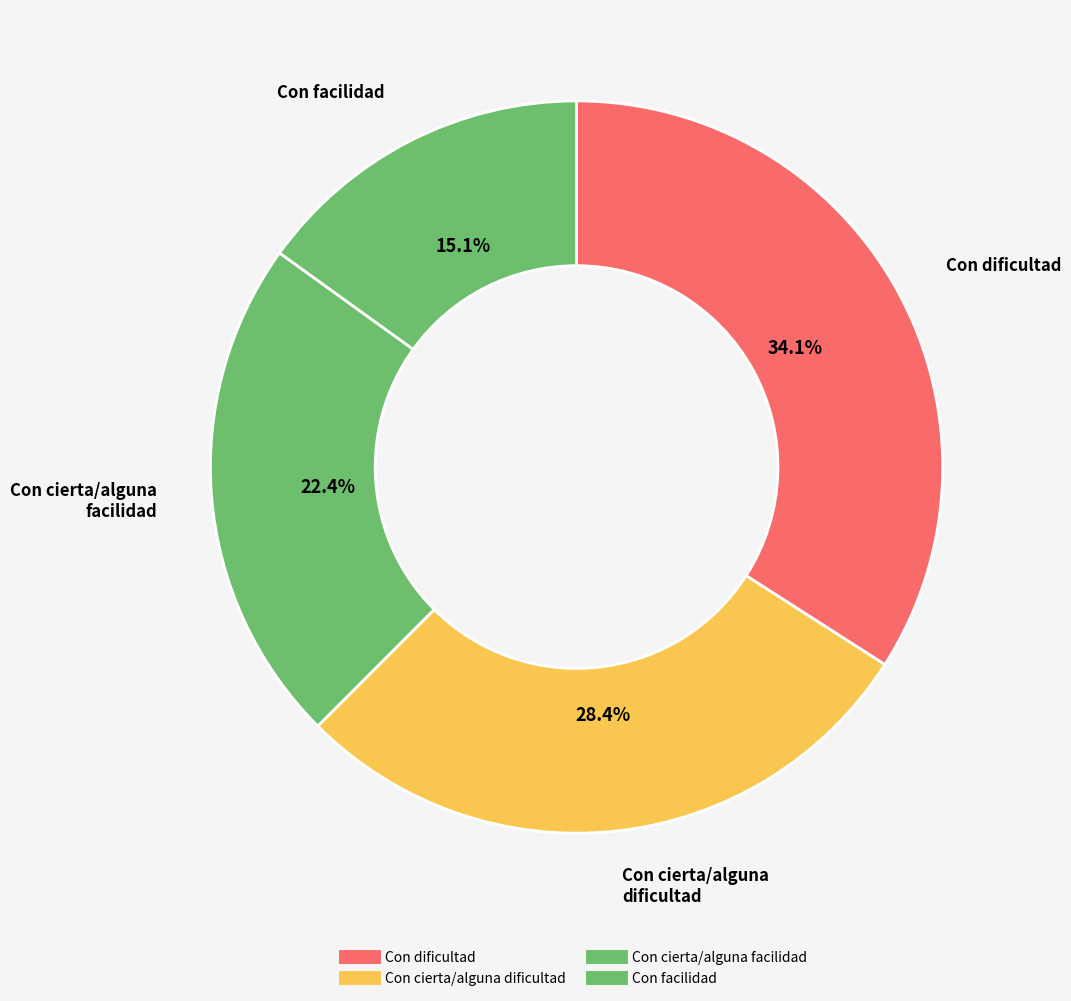

What percentage is the Con dificultad slice, to the nearest percent?

34%